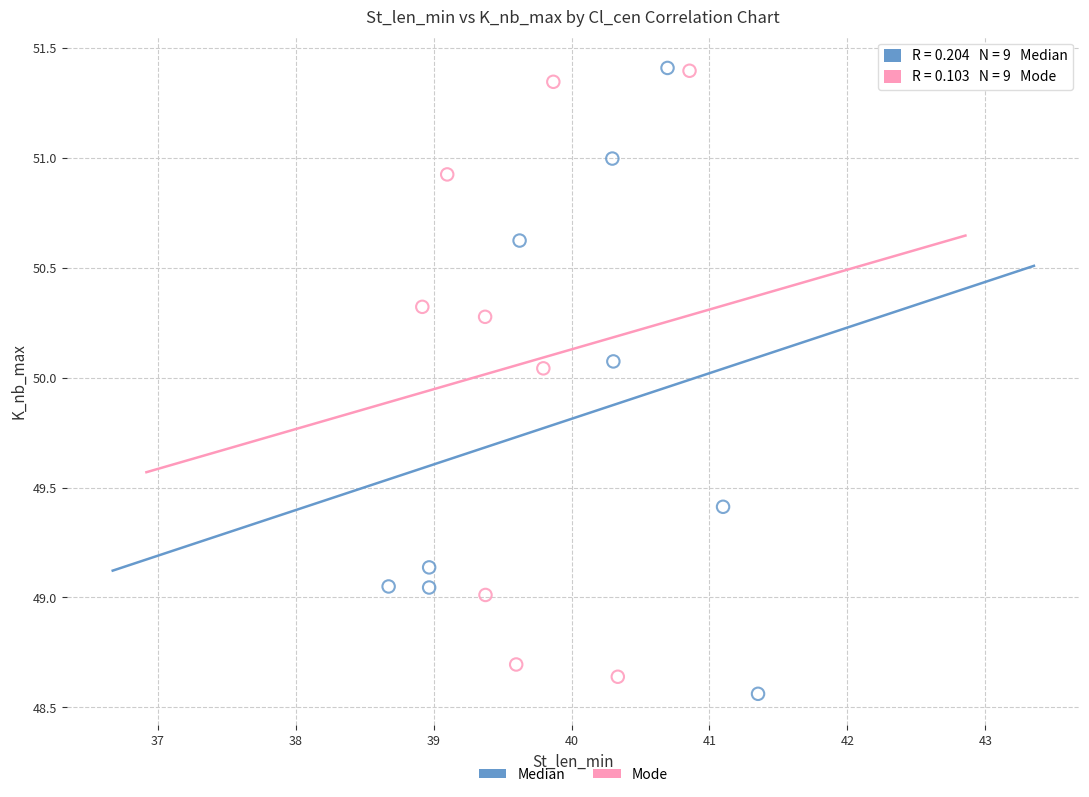

Which series has the widest spread of Y values?

Median